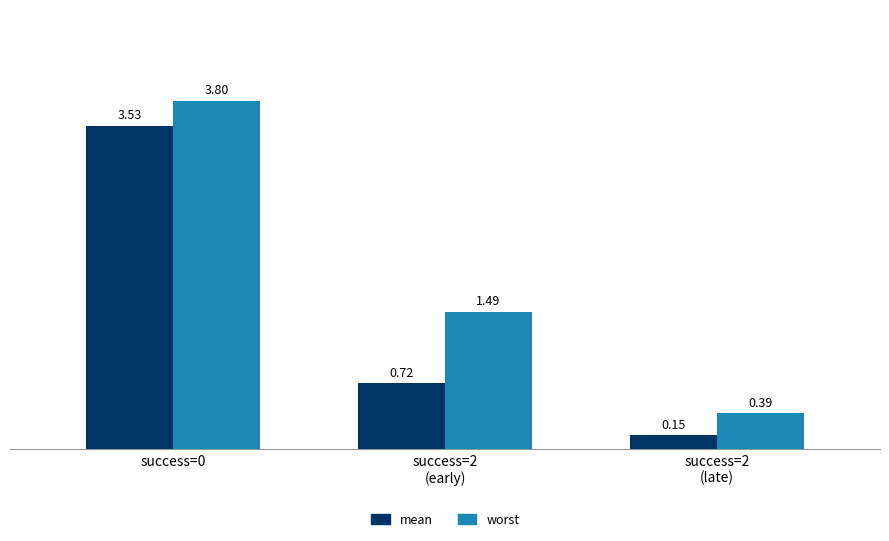

Which series has the widest spread of values?

worst